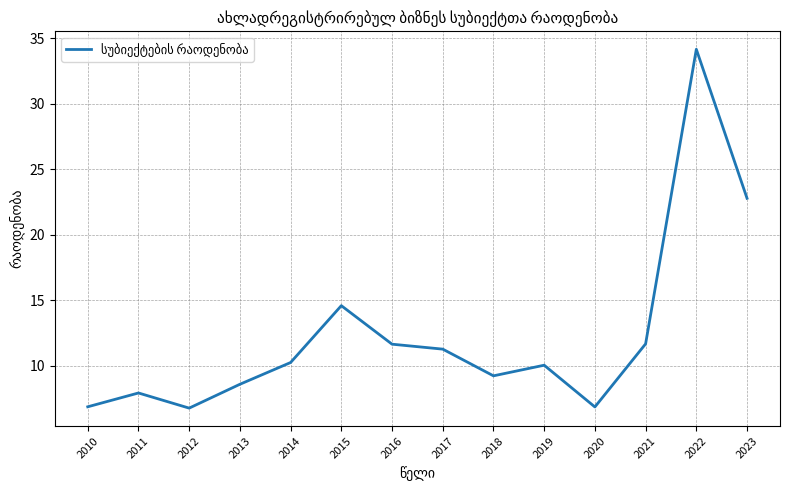

What is the minimum value shown in the chart?

6.8